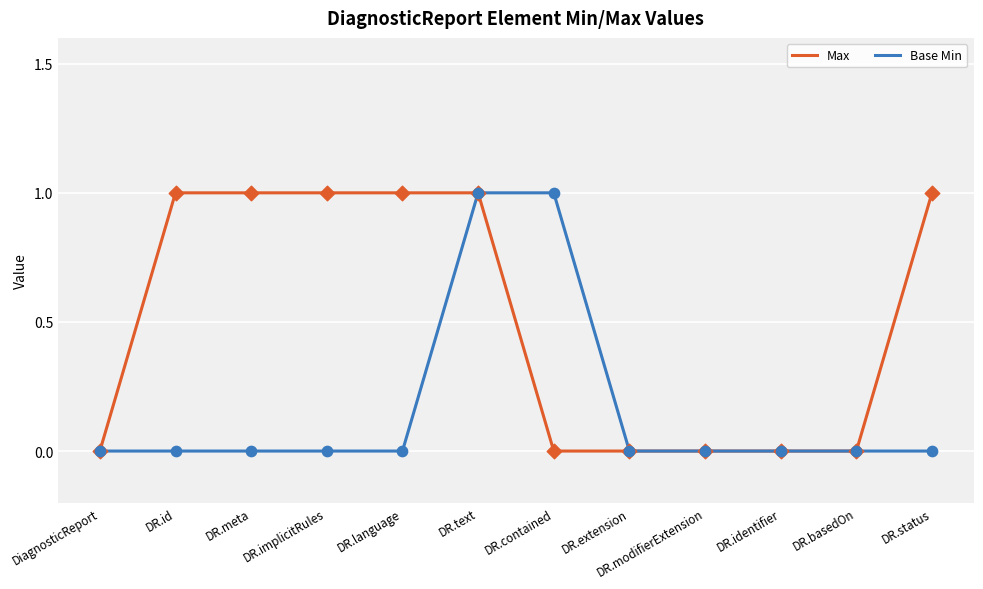

What position from the left is DR.basedOn?

11